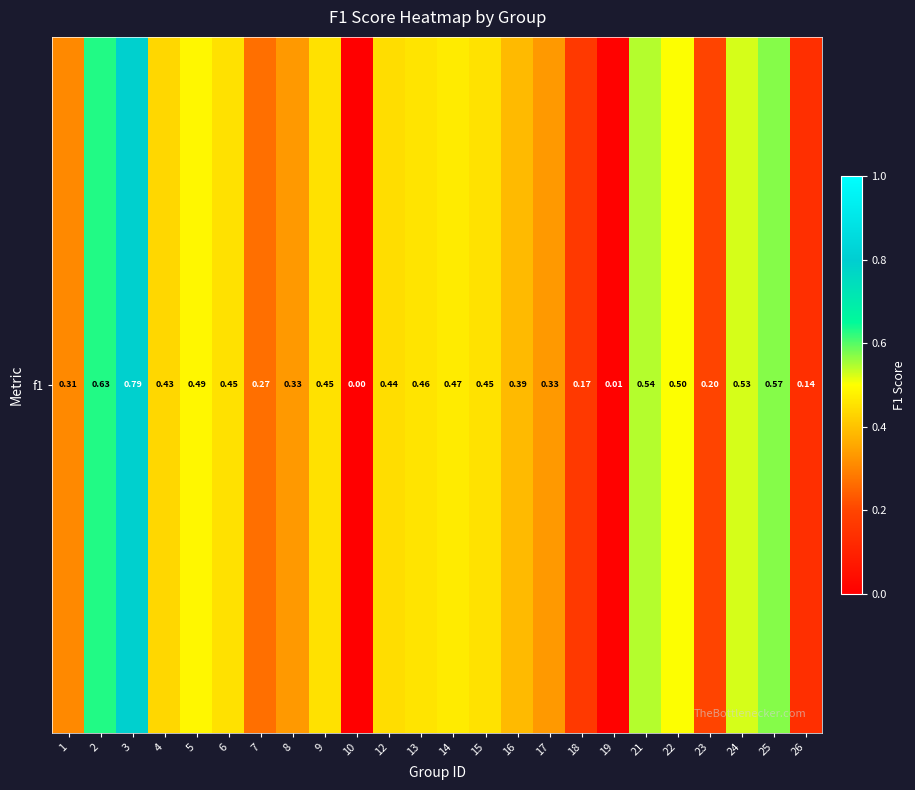

Reading left to right, extract all data points from this chart.

0.3	0.6	0.8	0.4	0.5	0.5	0.3	0.3	0.5	0.0	0.4	0.5	0.5	0.5	0.4	0.3	0.2	0.0	0.5	0.5	0.2	0.5	0.6	0.1